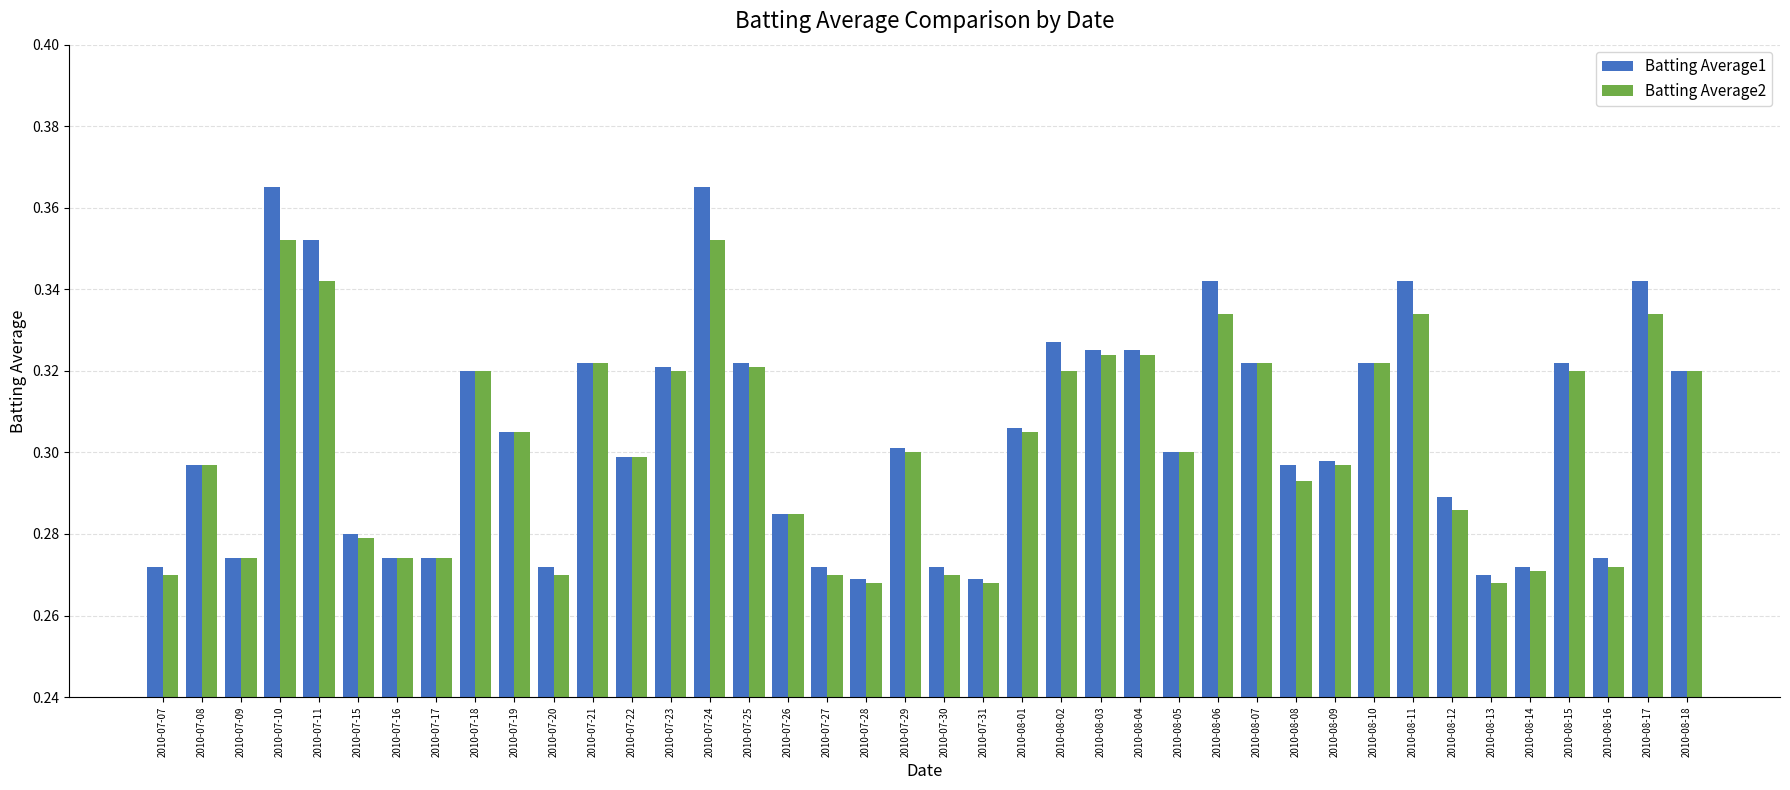

What are all the series names shown in the legend?

Batting Average1, Batting Average2